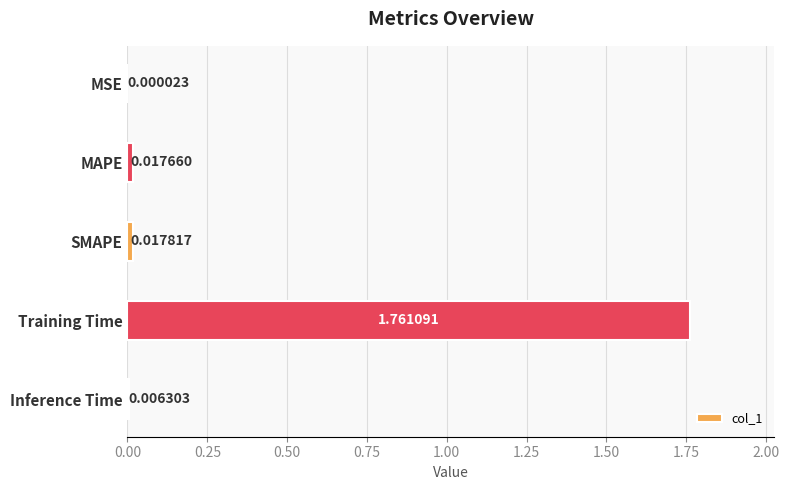

At which label is the value closest to 0?

MSE